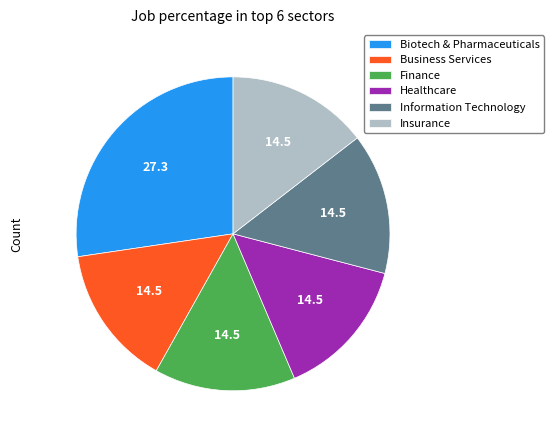

Combined, do Information Technology and Finance account for over 50%?

No